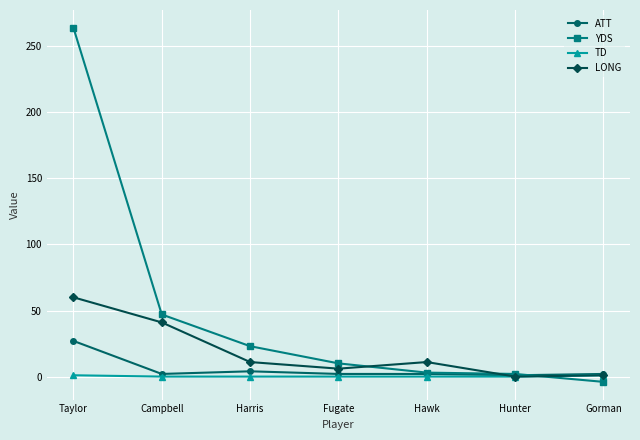

True or false: ATT has a value of 2 at Hawk.

True